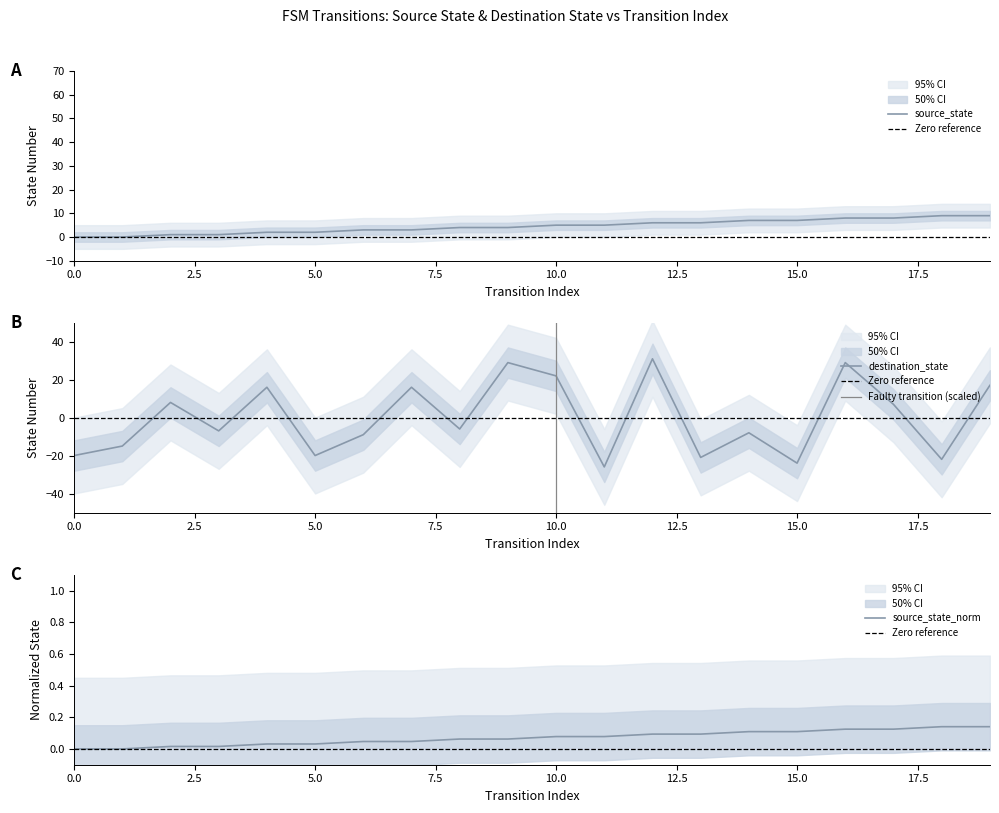

What is the difference between the maximum and second lowest values in the destination_state series?

55.0